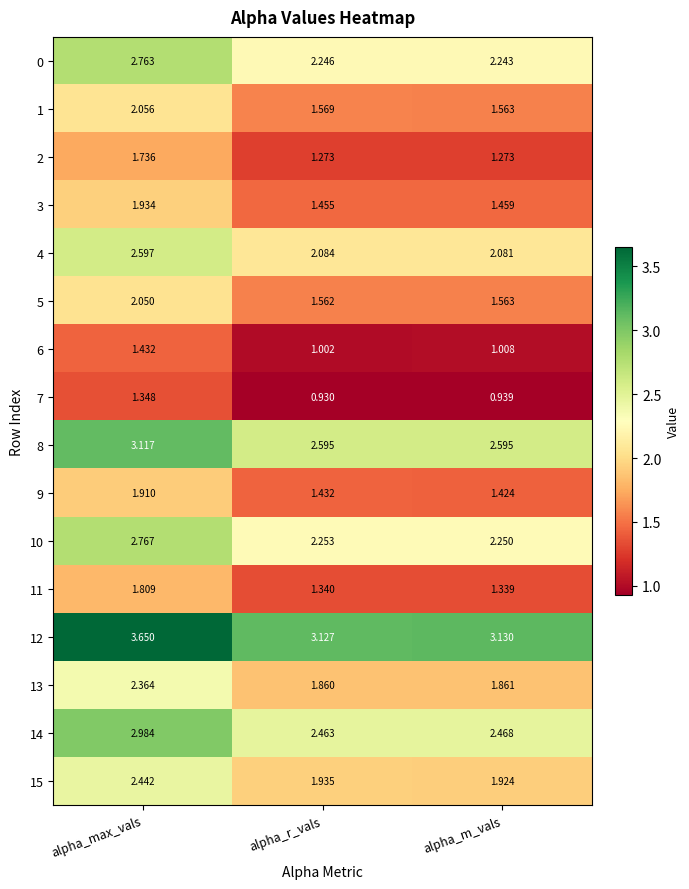

At which label does 11 reach its minimum?

alpha_m_vals